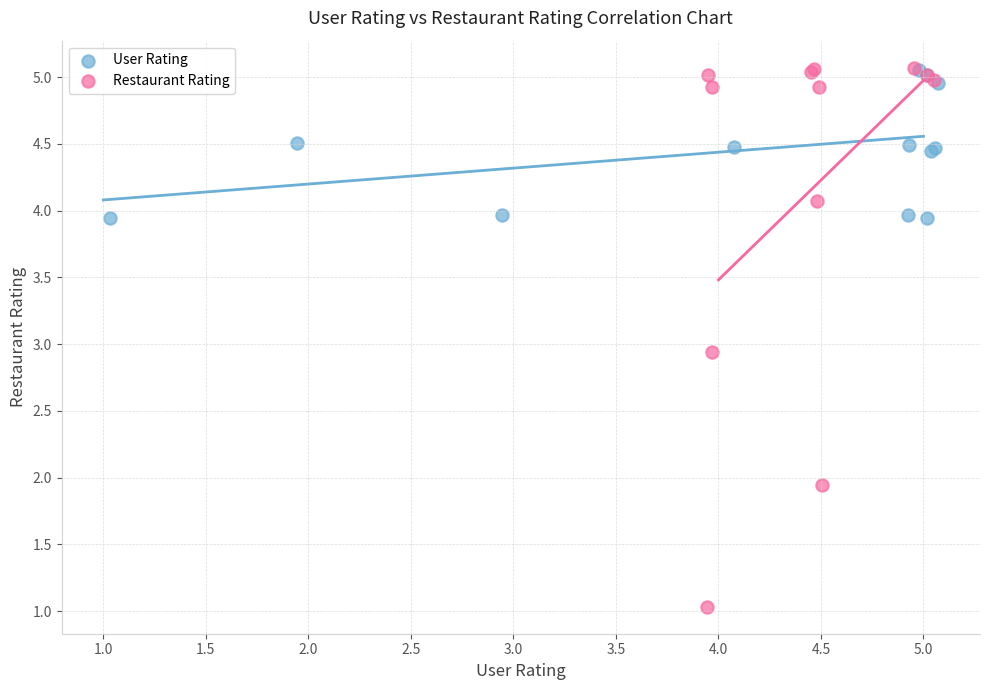

Which series has the largest Y range (max minus min)?

Restaurant Rating